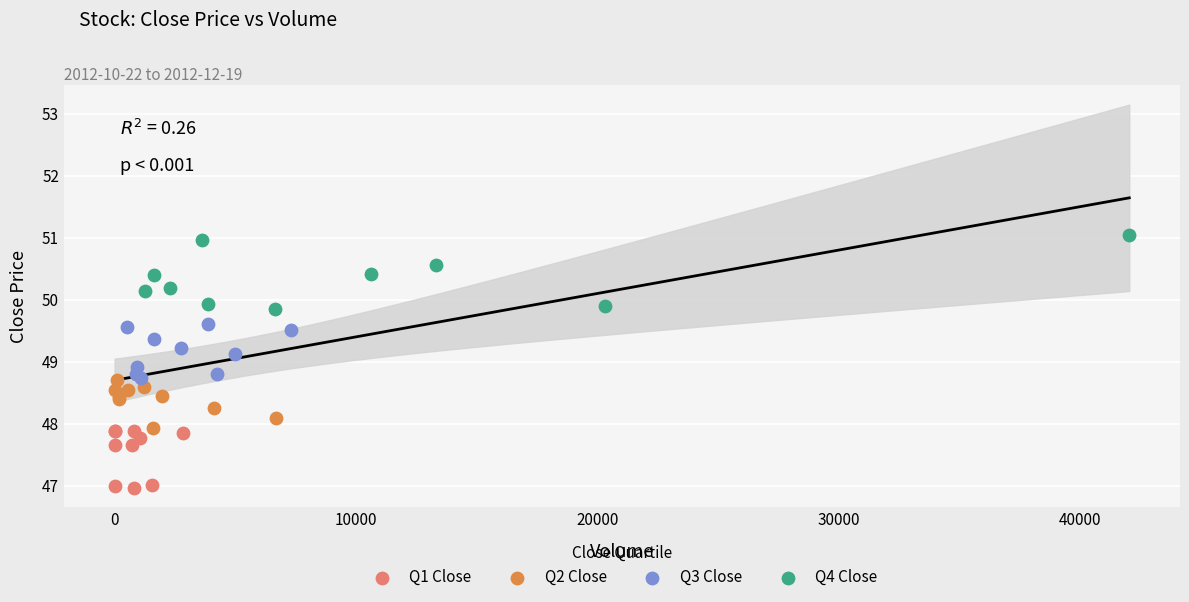

Which series has the largest Y range (max minus min)?

Q4 Close